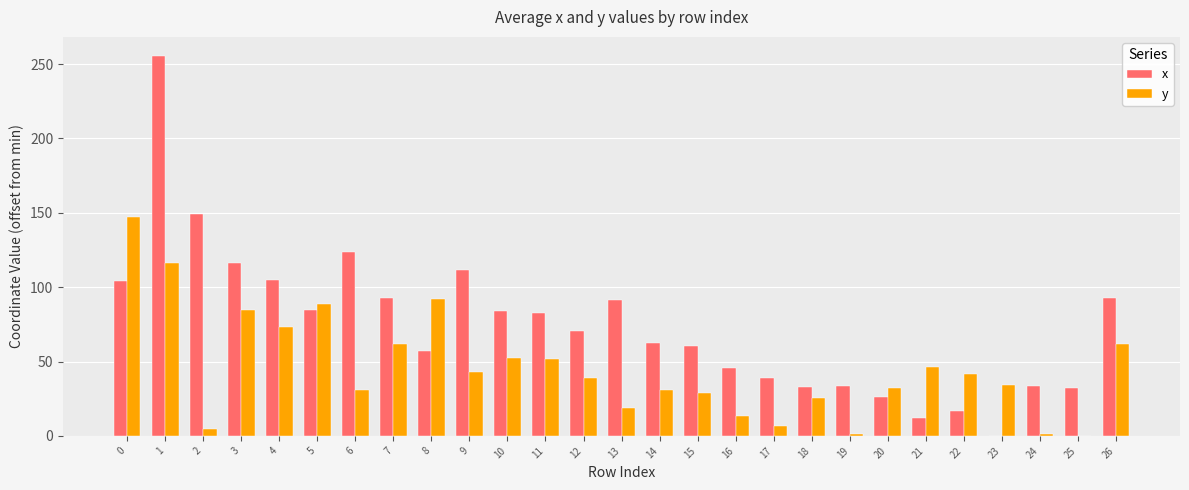

Which series has the largest total across all categories?

x